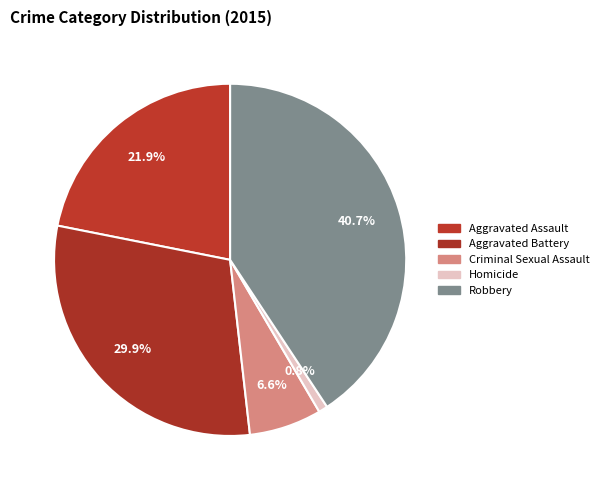

To the nearest percent, what percentage of the pie is Aggravated Assault?

22%